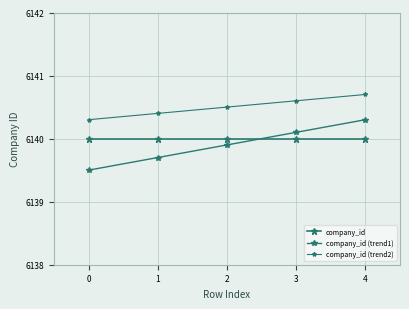

The company_id series shows 6140.0 at 1. True or false?

True